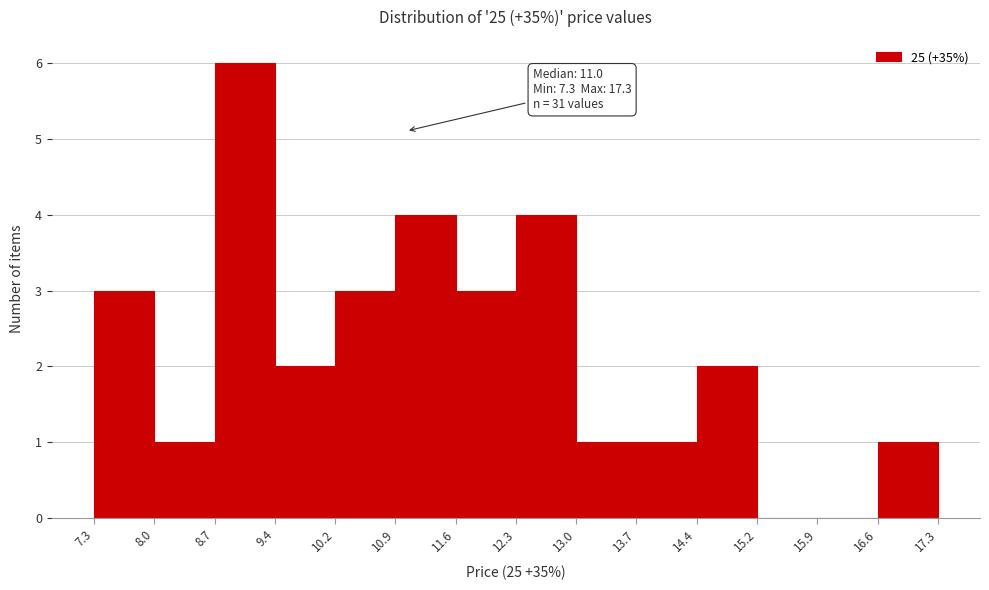

Over which range of the x-axis is the bar tallest?

8.7 to 9.4